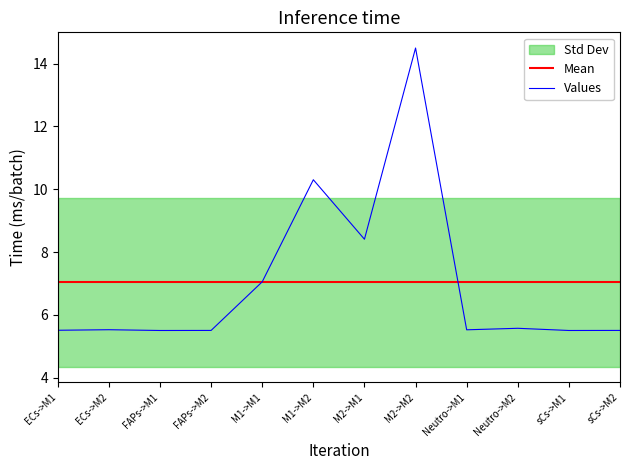

Between ECs->M2 and Neutro->M1, which is larger?

ECs->M2